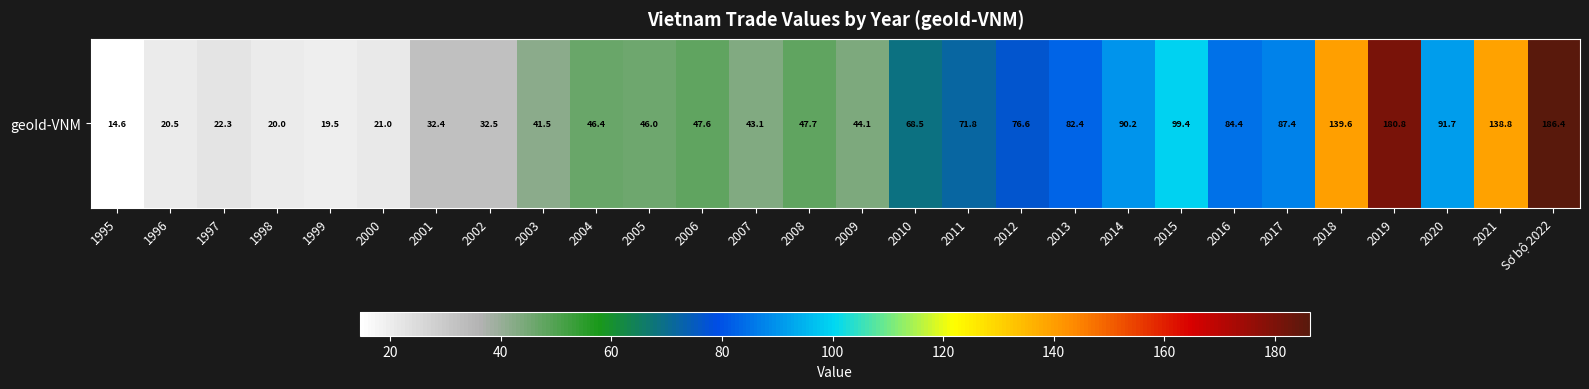

Reading right to left, transcribe all the data shown in this chart.

Sơ bộ 2022=186.4	2021=138.8	2020=91.7	2019=180.8	2018=139.6	2017=87.4	2016=84.4	2015=99.4	2014=90.2	2013=82.4	2012=76.6	2011=71.8	2010=68.5	2009=44.1	2008=47.7	2007=43.1	2006=47.6	2005=46.0	2004=46.4	2003=41.5	2002=32.5	2001=32.4	2000=21.0	1999=19.5	1998=20.0	1997=22.3	1996=20.5	1995=14.6